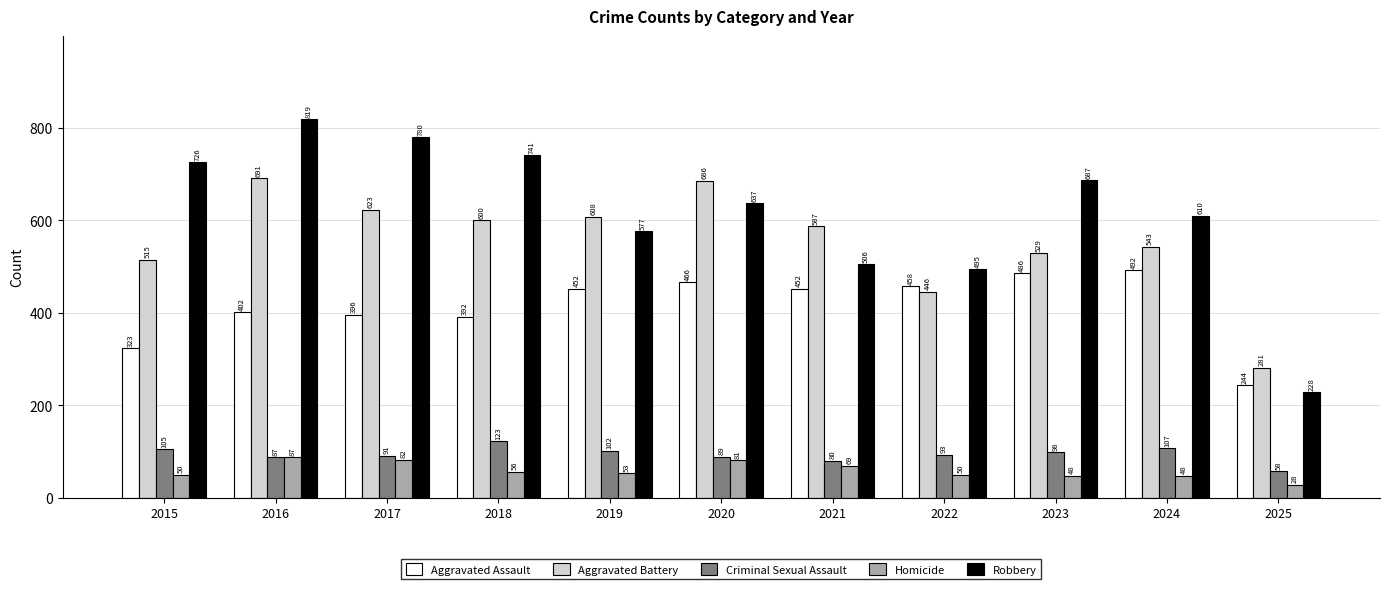

At which category is the sum across all series the highest?

2016